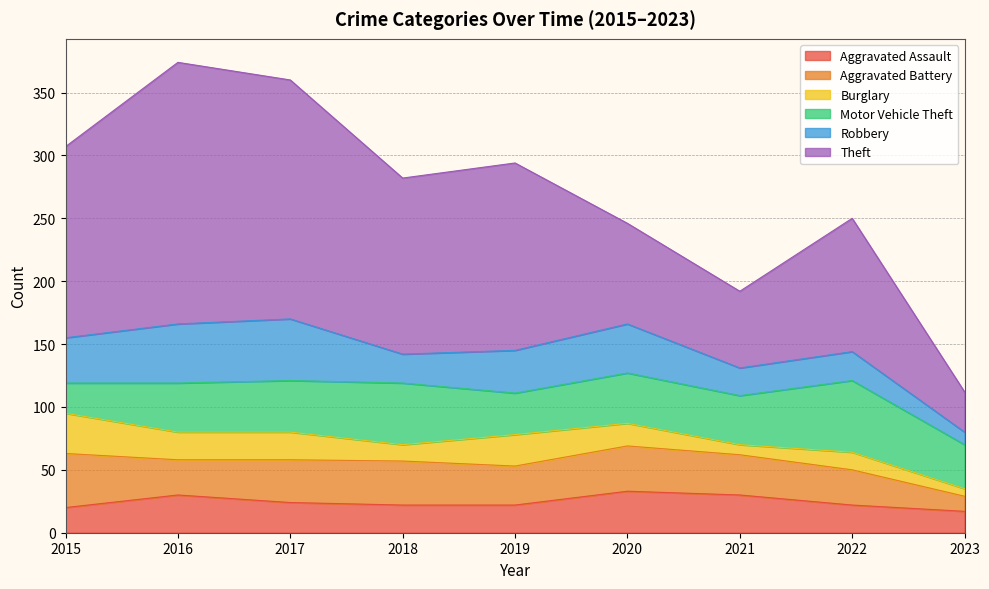

At which label does Motor Vehicle Theft first exceed 39?

2017